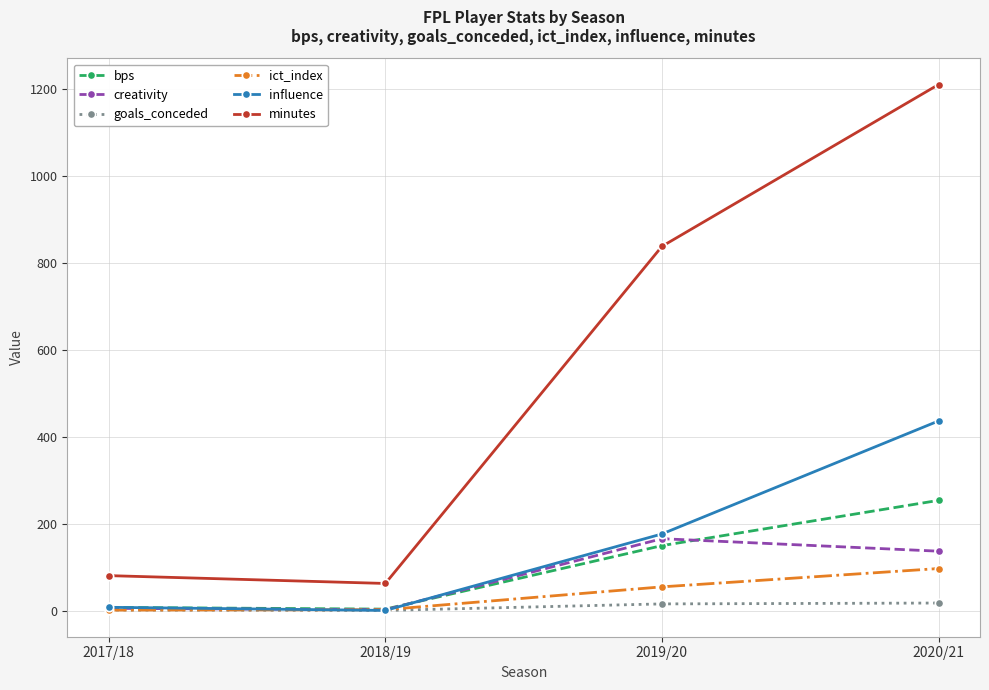

Which series has the widest spread of values?

minutes